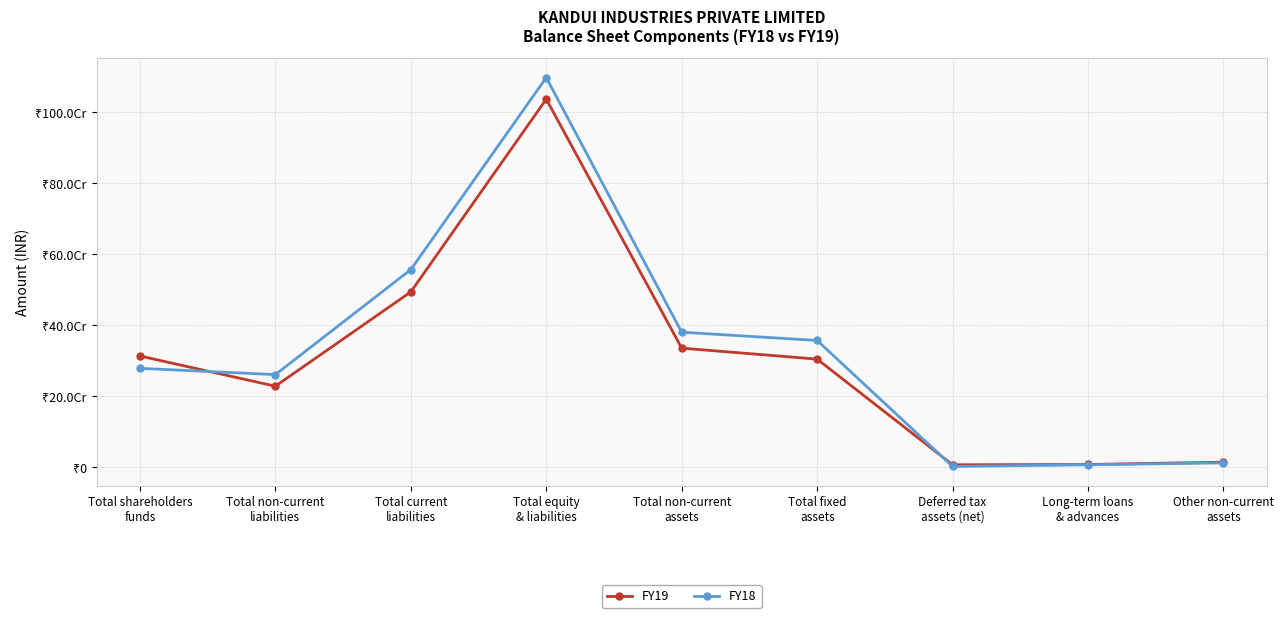

What is the average value of the FY19 series?

305213829